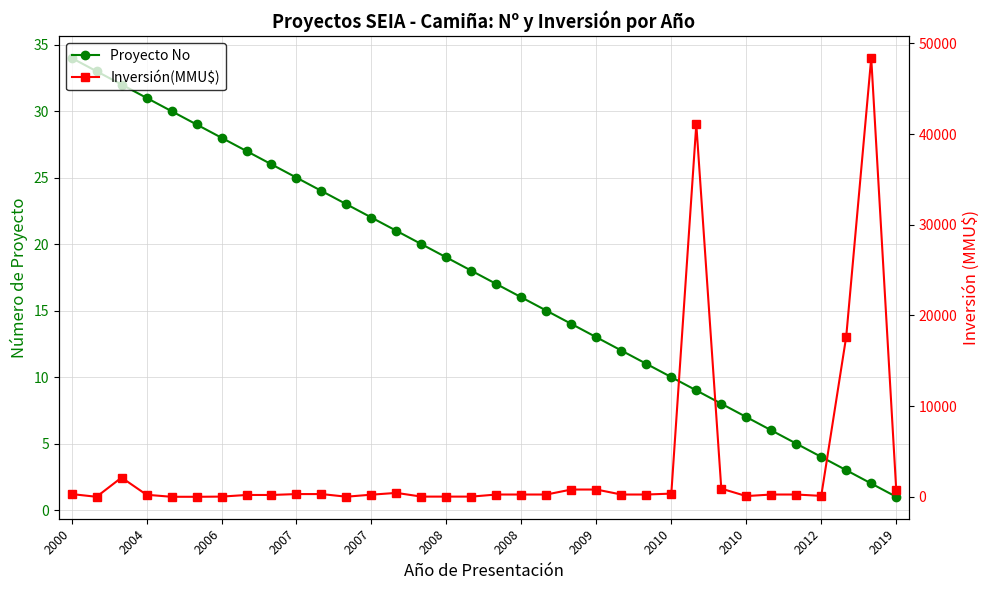

Is it true that Proyecto No equals 10 at 28?

False